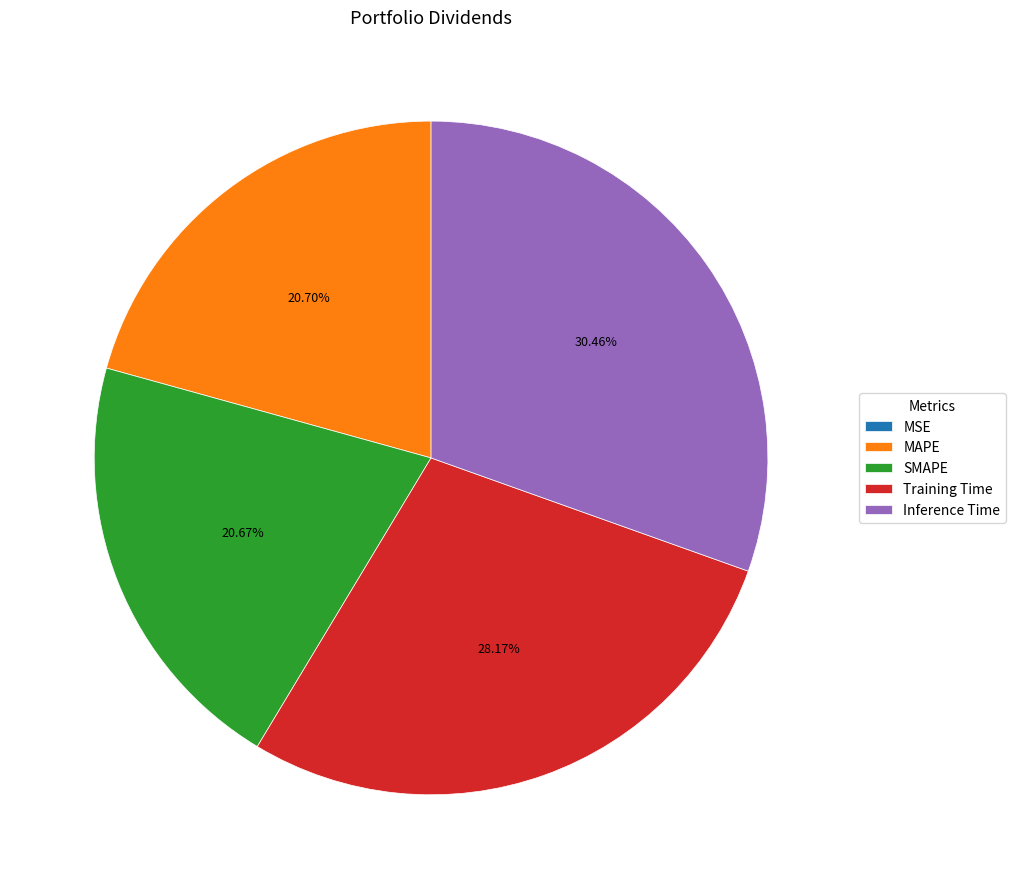

Which category has the biggest portion of the pie?

Inference Time